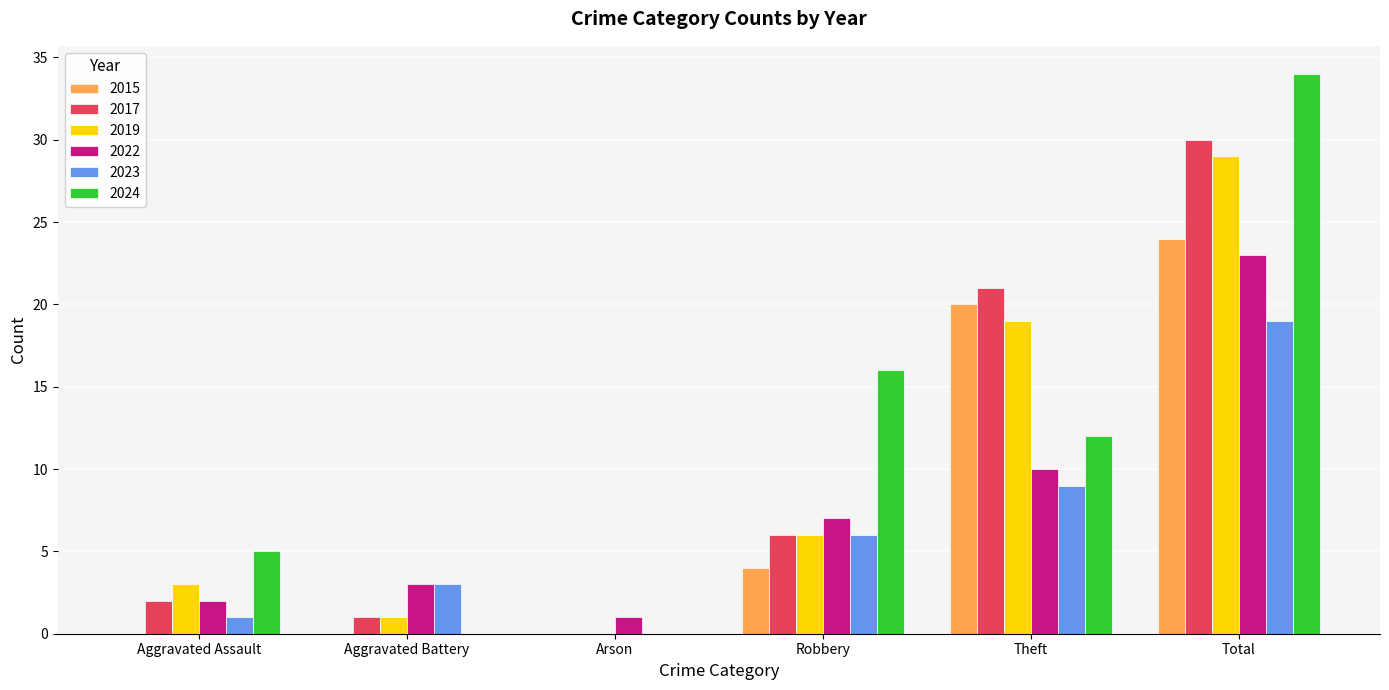

Which series changed the most between Aggravated Assault and Arson?

2024